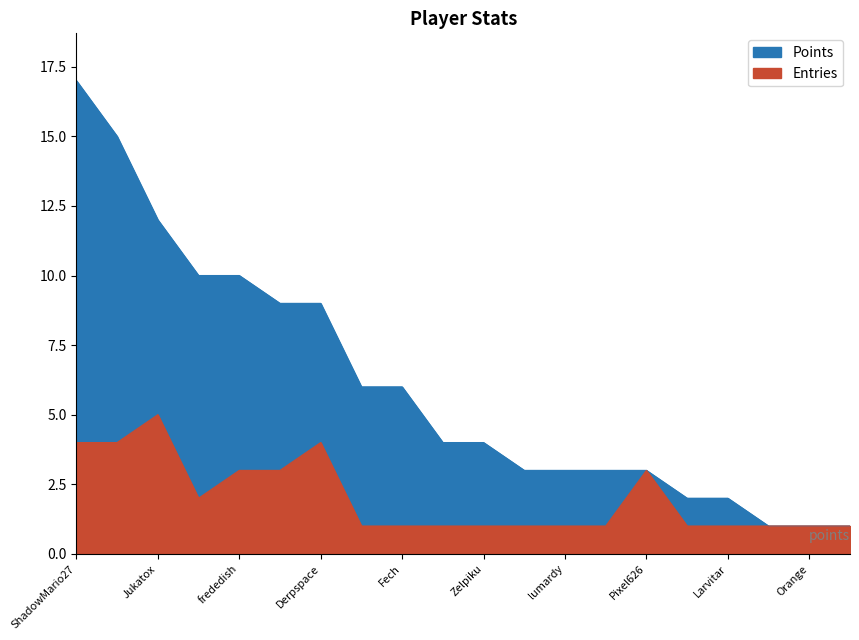

What is the label of the 2nd point from the left?

DarkMan